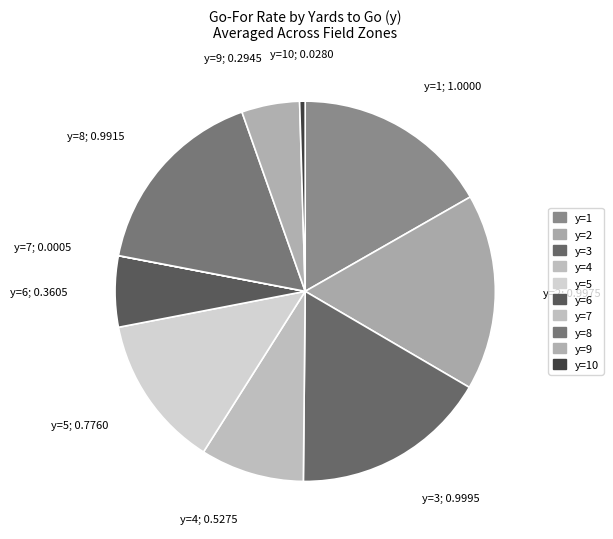

How many slices are in this pie chart?

10